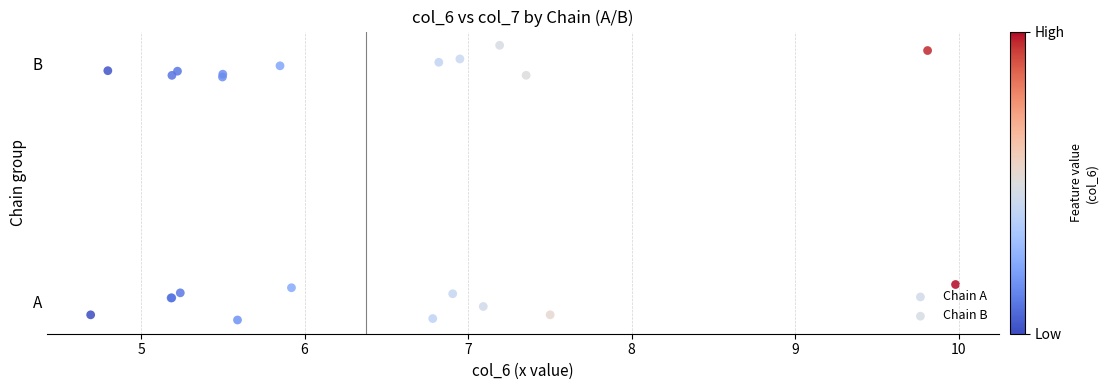

Which series contains the highest Y value?

Chain B